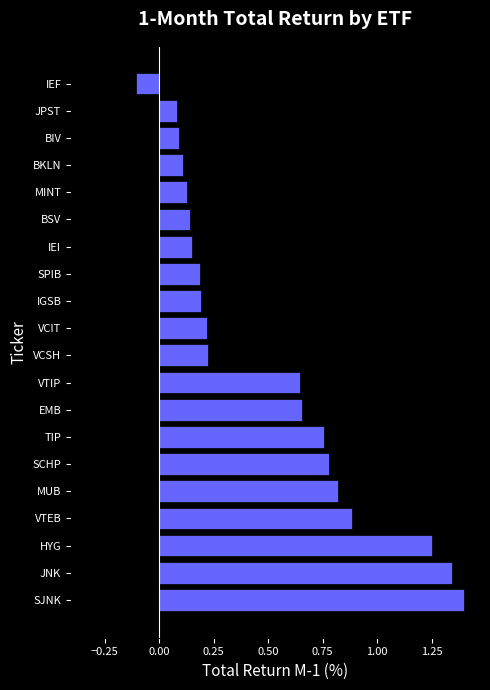

The chart shows a value of -0.1 at IEF. True or false?

True